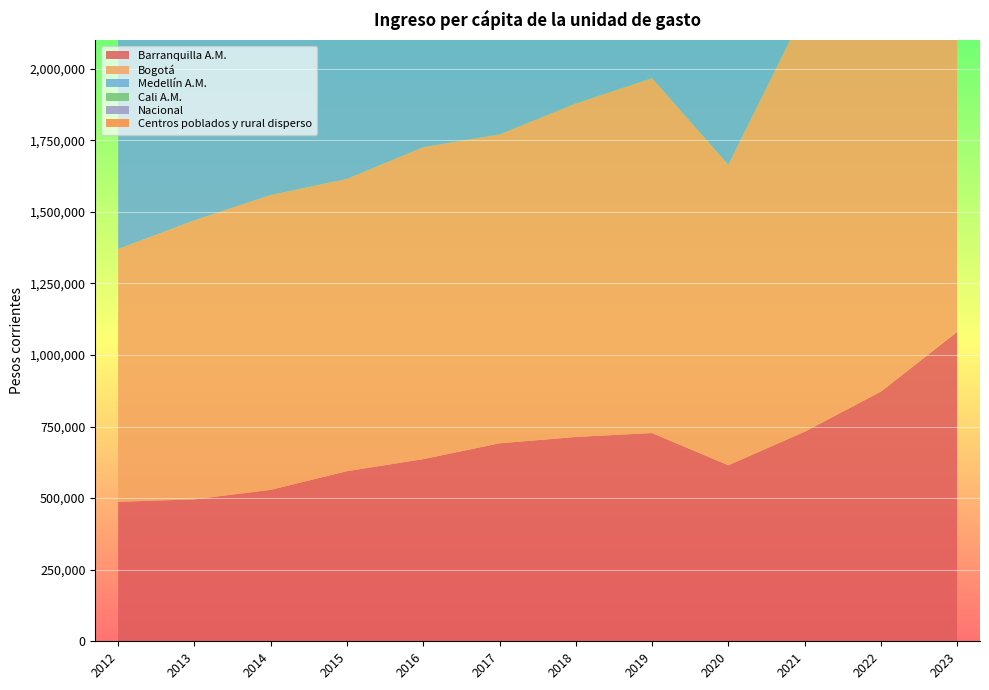

Reading left to right, transcribe all the data shown in this chart.

Barranquilla A.M.: 487139	495619	528900	594113	636148	691534	713614	727318	614707	731747	872008	1080617
Bogotá: 882841	974776	1029524	1020722	1089471	1078551	1164577	1239342	1049661	1470160	1653295	1935816
Medellín A.M.: 744842	805200	914667	880693	903823	935209	980467	1016274	944054	1092373	1418113	1611252
Cali A.M.: 634666	646976	682807	746840	825986	836330	863635	917632	738258	946443	1255007	1344879
Nacional: 501173	535997	576927	587004	621695	643335	674446	697805	627366	772538	919151	1064986
Centros poblados y rural disperso: 198365	209083	228041	240870	270433	291873	290222	289603	302120	335399	404034	482386